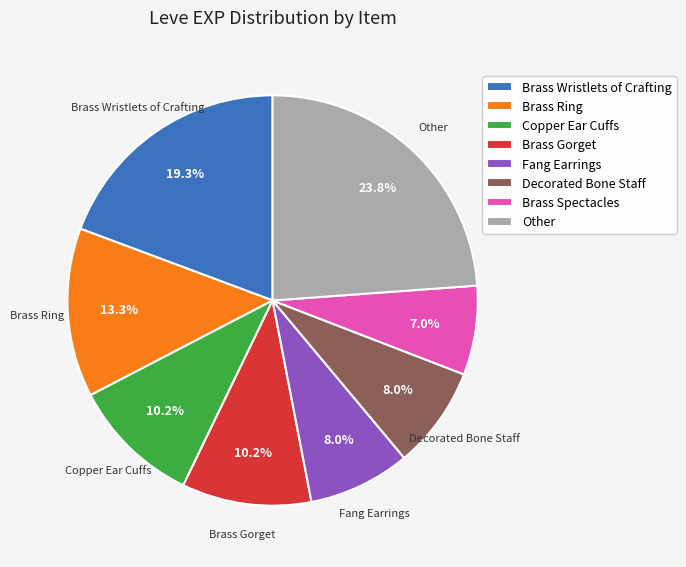

Do Brass Spectacles and Brass Wristlets of Crafting together represent more than half of the pie?

No